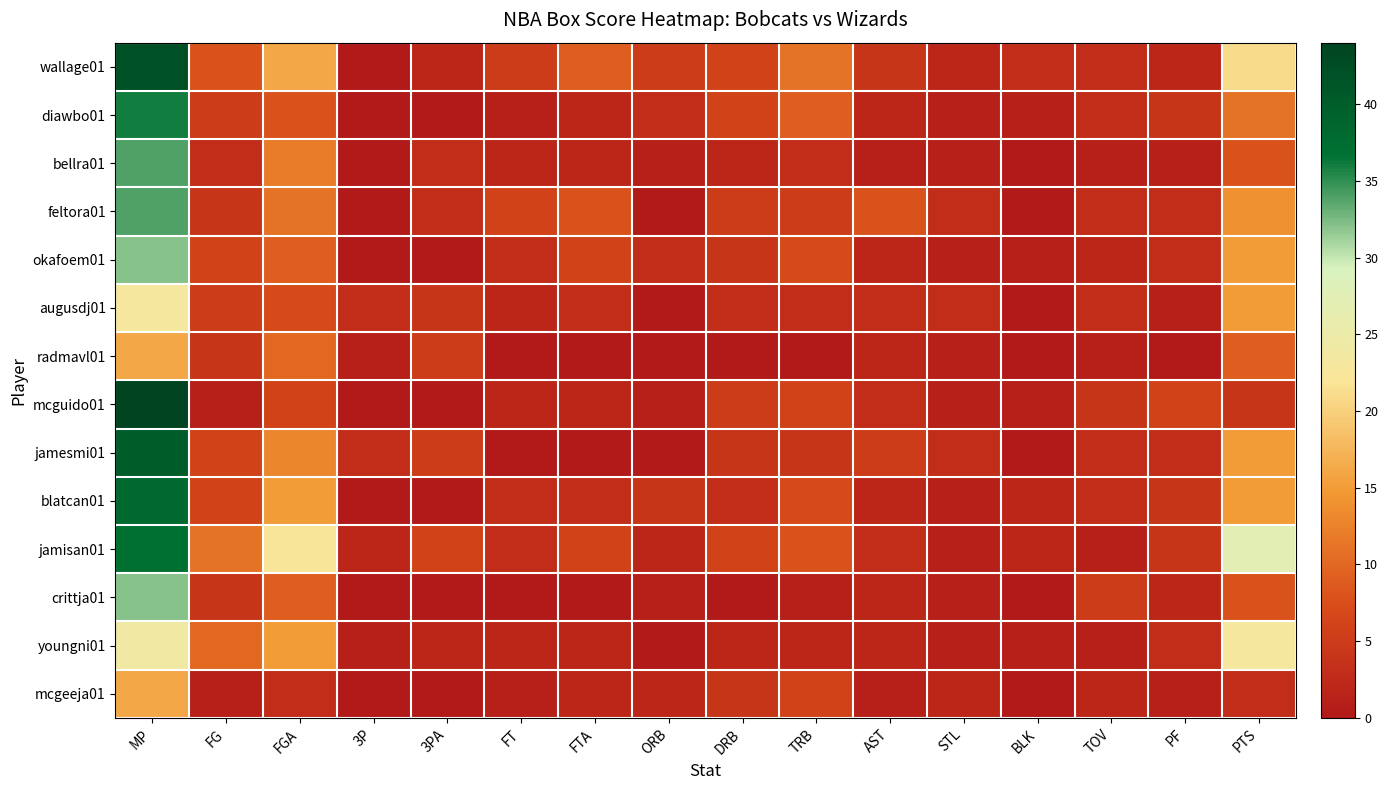

How many series are shown in this chart?

14